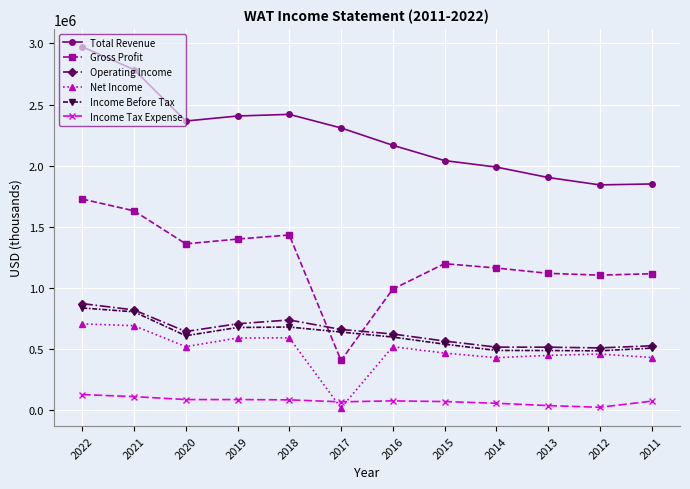

What is the maximum value shown in the chart?

2972000